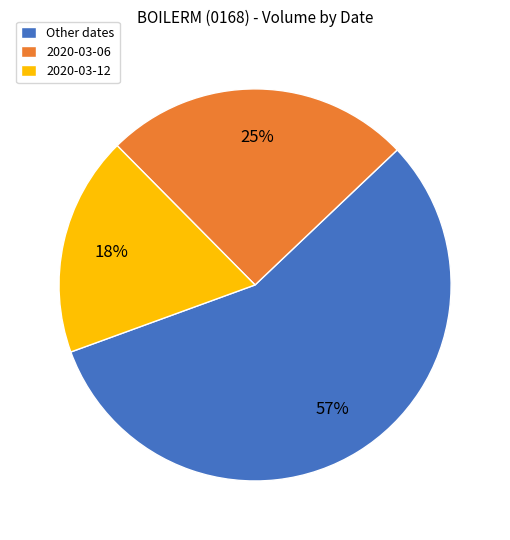

To the nearest percent, what is the combined percentage of 2020-03-06 and Other dates?

82%